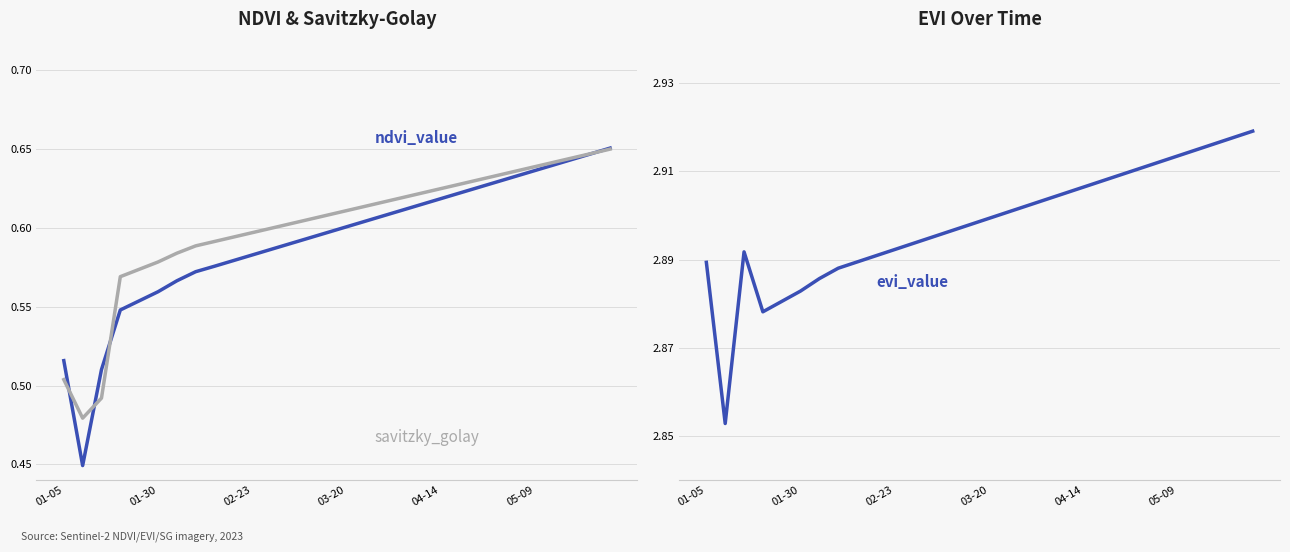

Does the chart have visible grid lines?

Yes